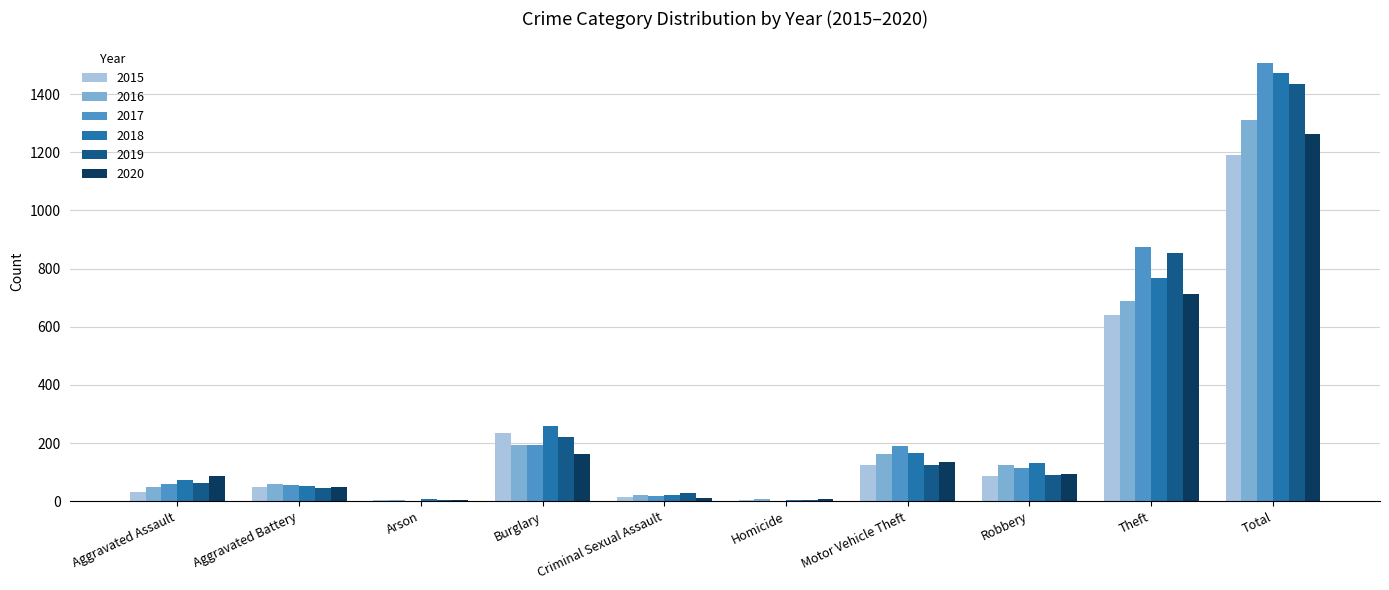

What is the total value across all series at Aggravated Battery?

309